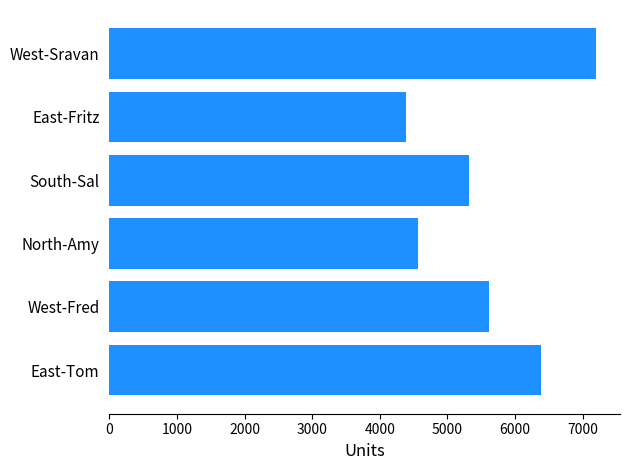

What is the greatest value displayed?

7195